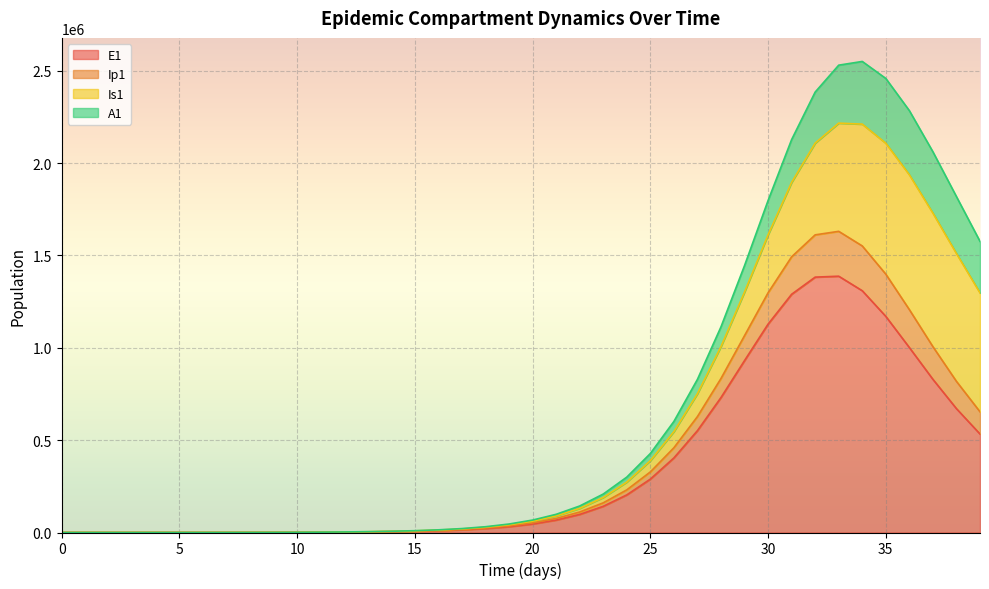

The value of E1 at 1 is 5.5. True or false?

True